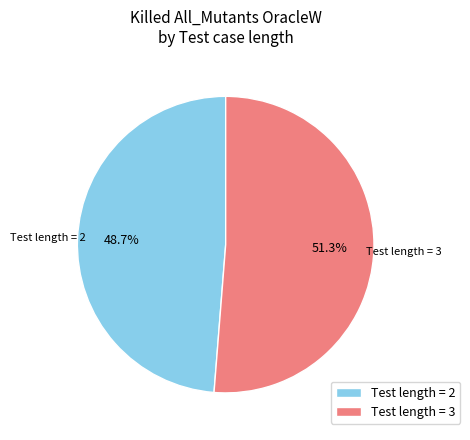

To the nearest percent, what is the average slice percentage?

50%